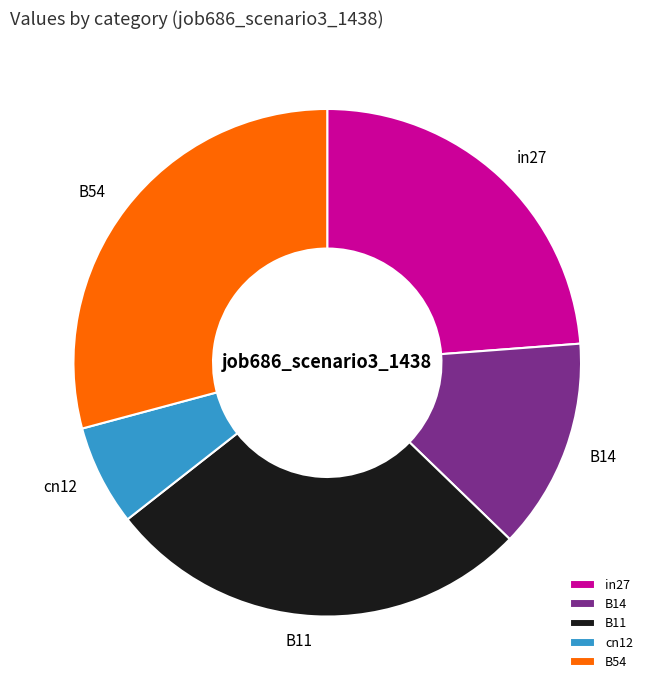

Rank the categories by value from highest to lowest.

B54, B11, in27, B14, cn12